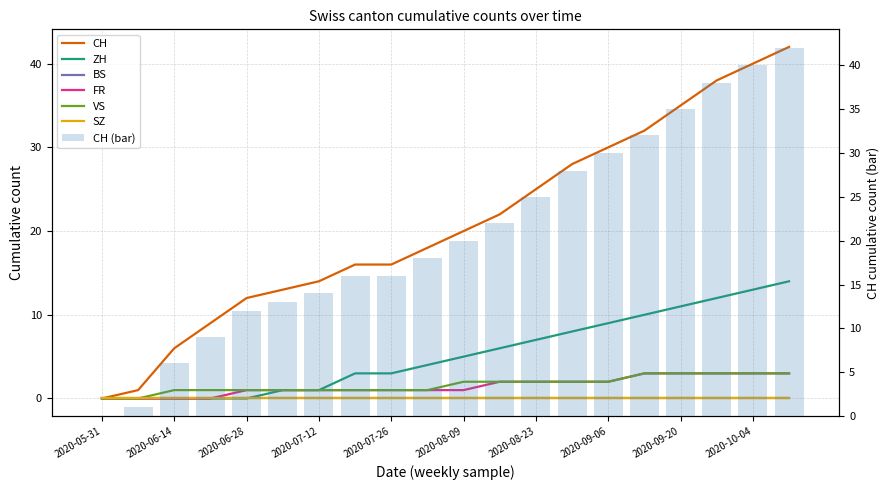

Which series has the widest spread of values?

CH